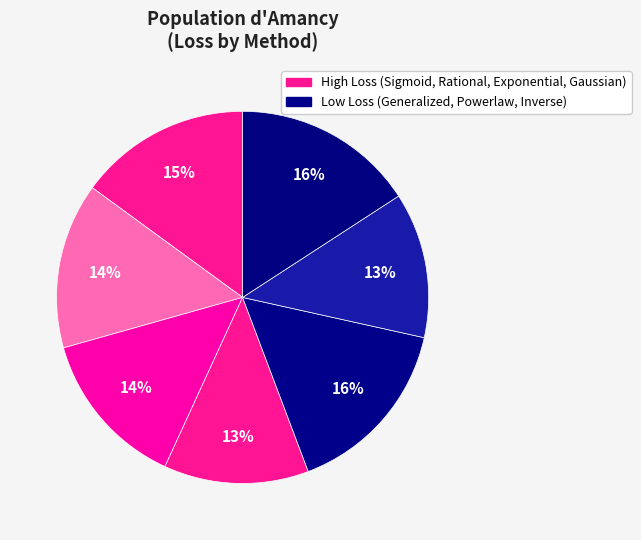

How many slices are in this pie chart?

7